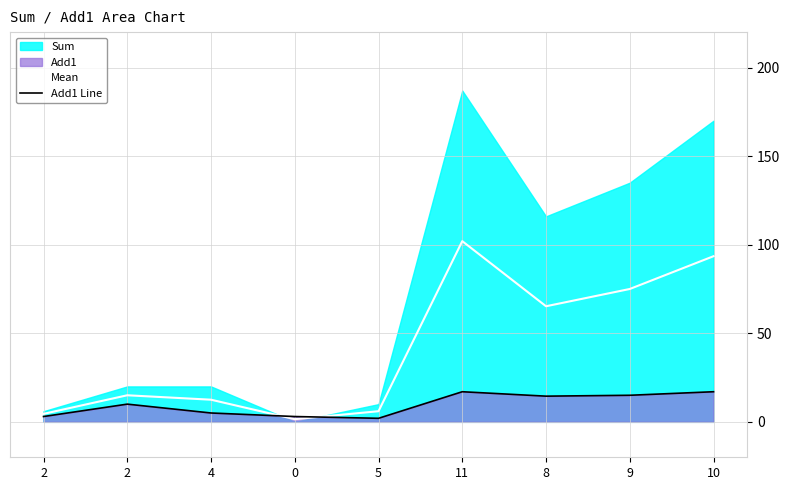

What is the difference between the Mean values at 2 and 4?

8.0